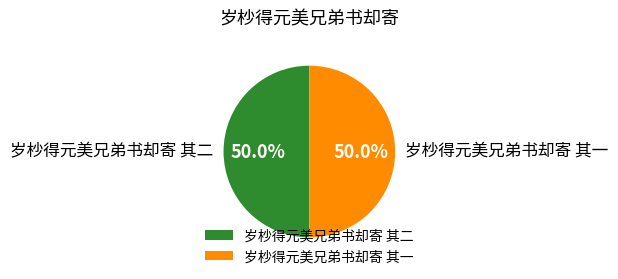

To the nearest percent, what percentage of the pie is 岁杪得元美兄弟书却寄 其一?

50%